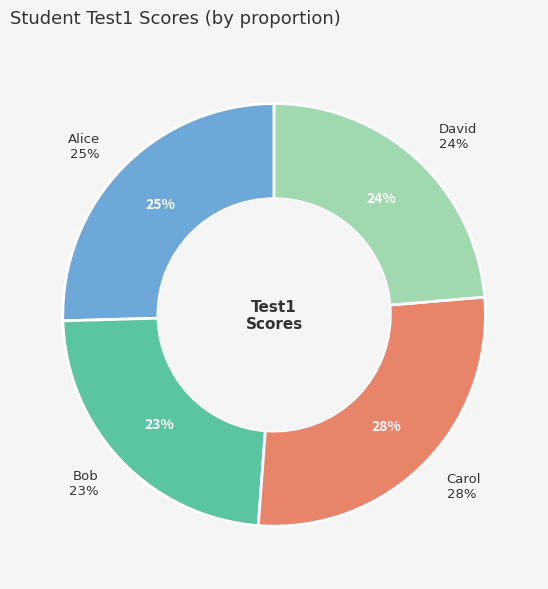

Which has a higher value, David or Carol?

Carol